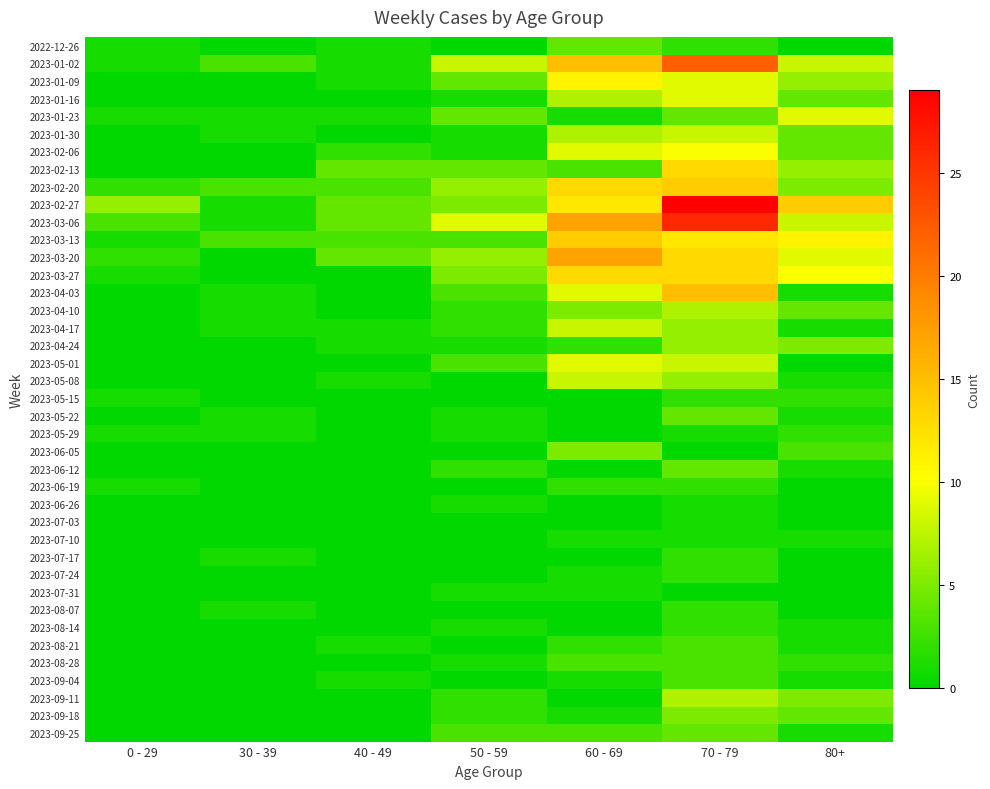

Rank the series at 0 - 29 from highest to lowest value.

2023-02-27, 2023-03-06, 2023-02-20, 2023-03-20, 2022-12-26, 2023-01-02, 2023-01-23, 2023-03-13, 2023-03-27, 2023-05-15, 2023-05-29, 2023-06-19, 2023-01-09, 2023-01-16, 2023-01-30, 2023-02-06, 2023-02-13, 2023-04-03, 2023-04-10, 2023-04-17, 2023-04-24, 2023-05-01, 2023-05-08, 2023-05-22, 2023-06-05, 2023-06-12, 2023-06-26, 2023-07-03, 2023-07-10, 2023-07-17, 2023-07-24, 2023-07-31, 2023-08-07, 2023-08-14, 2023-08-21, 2023-08-28, 2023-09-04, 2023-09-11, 2023-09-18, 2023-09-25